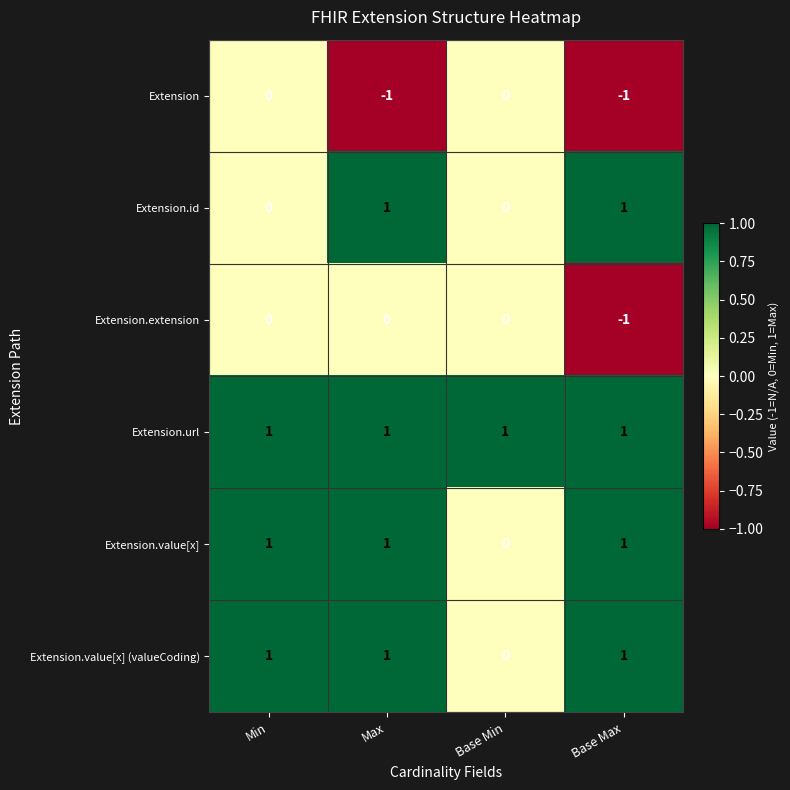

At how many categories does at least one series exceed 0?

4